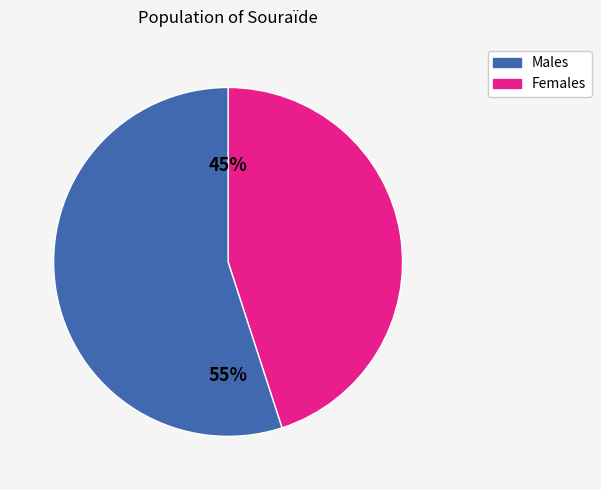

Is there a majority slice in this chart?

Yes